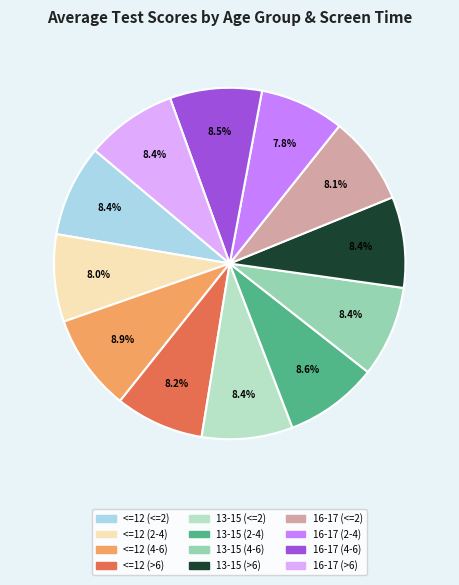

Does 16-17 (4-6) represent more than half of the total?

No